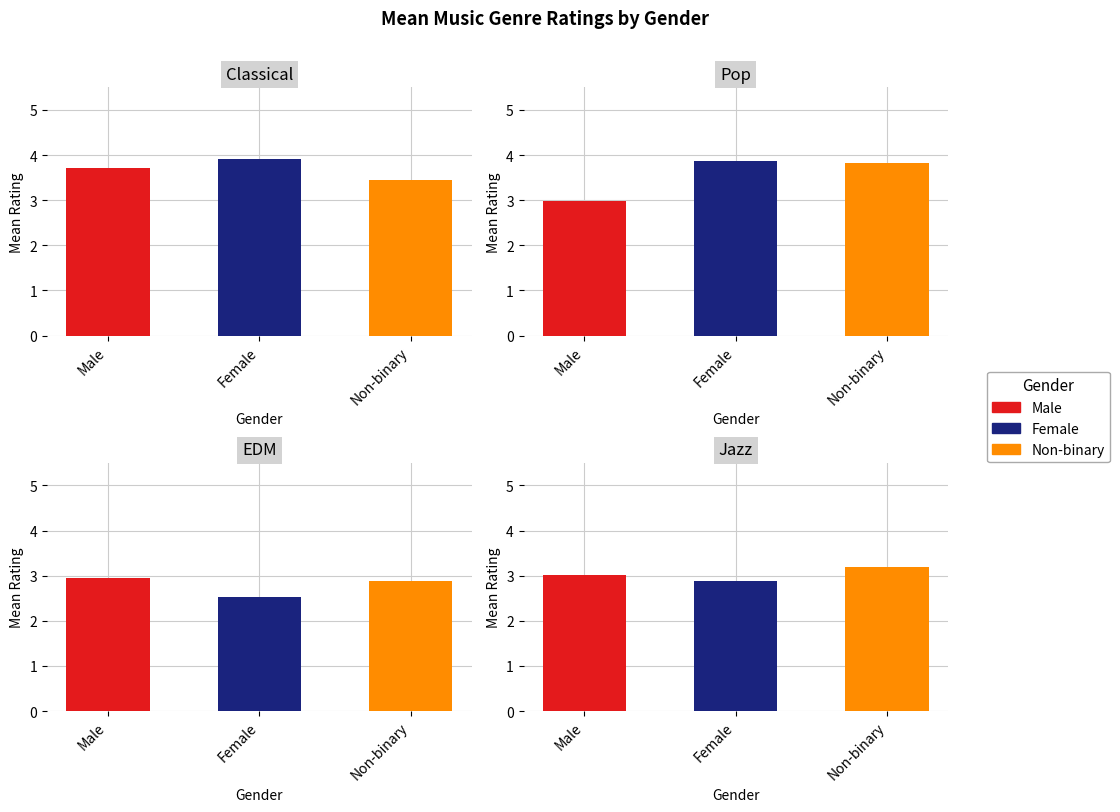

What is the difference between the highest and lowest values at Non-binary?

0.9